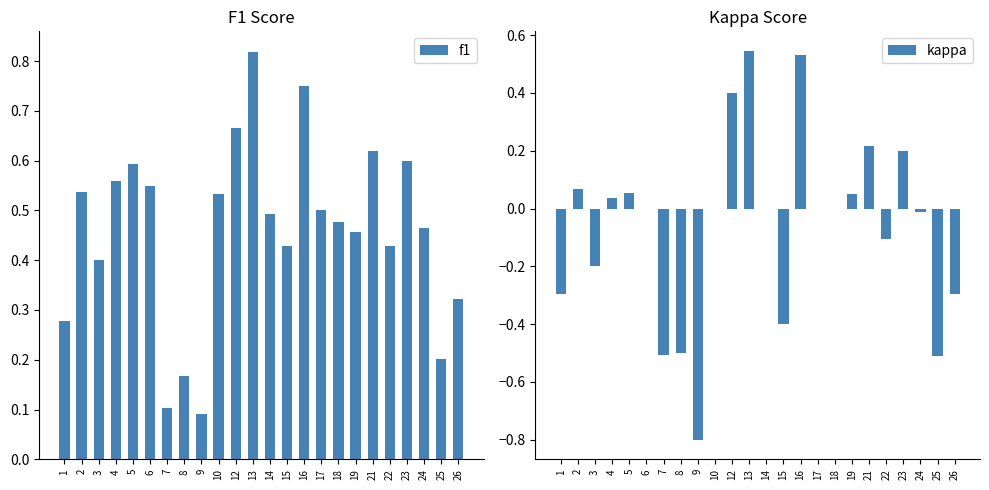

Which series has the largest total across all categories?

f1